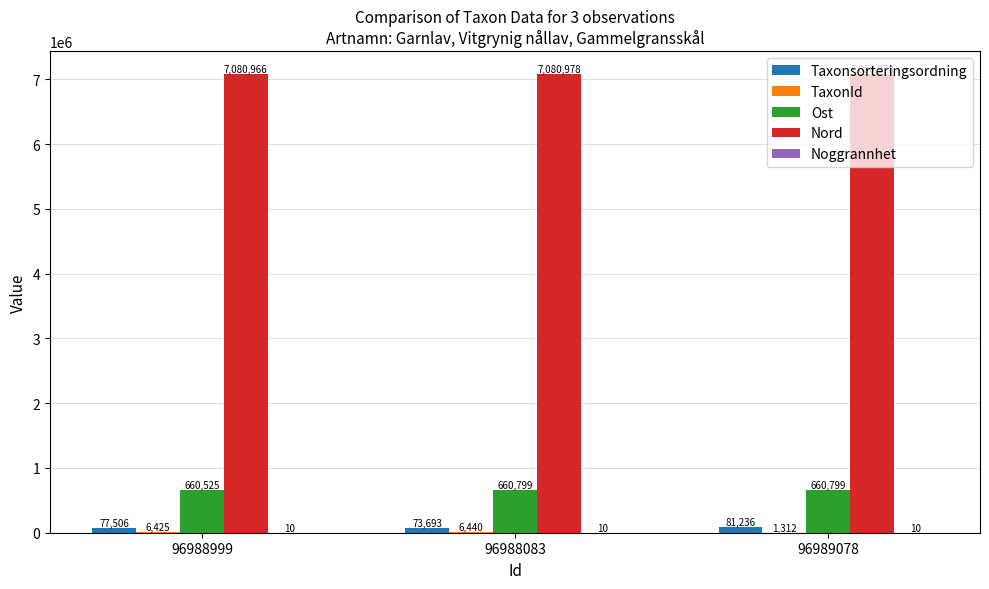

What is the highest value of the Nord series?

7080978